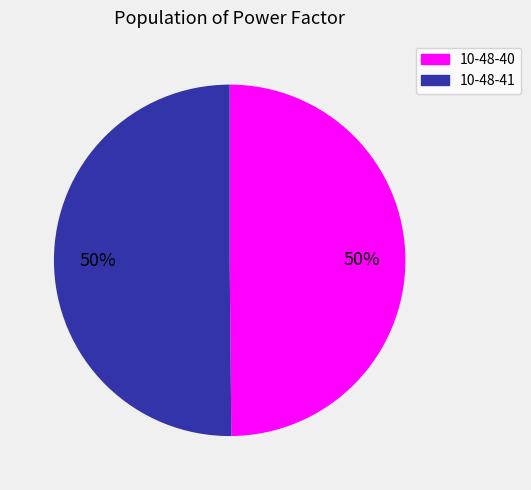

To the nearest percent, what is the average slice percentage?

50%